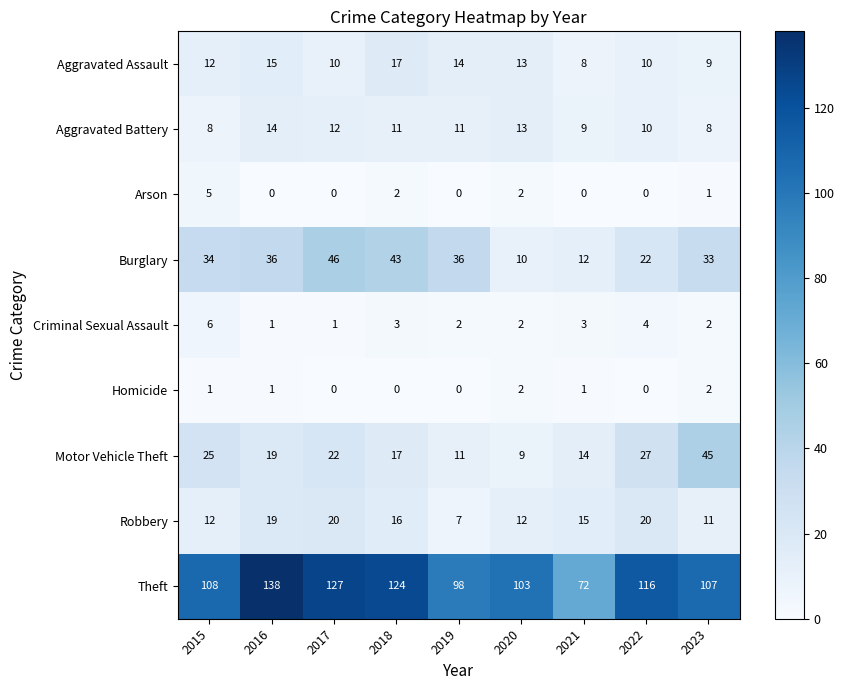

What is the sum of the Burglary values at 2016 and 2017?

82